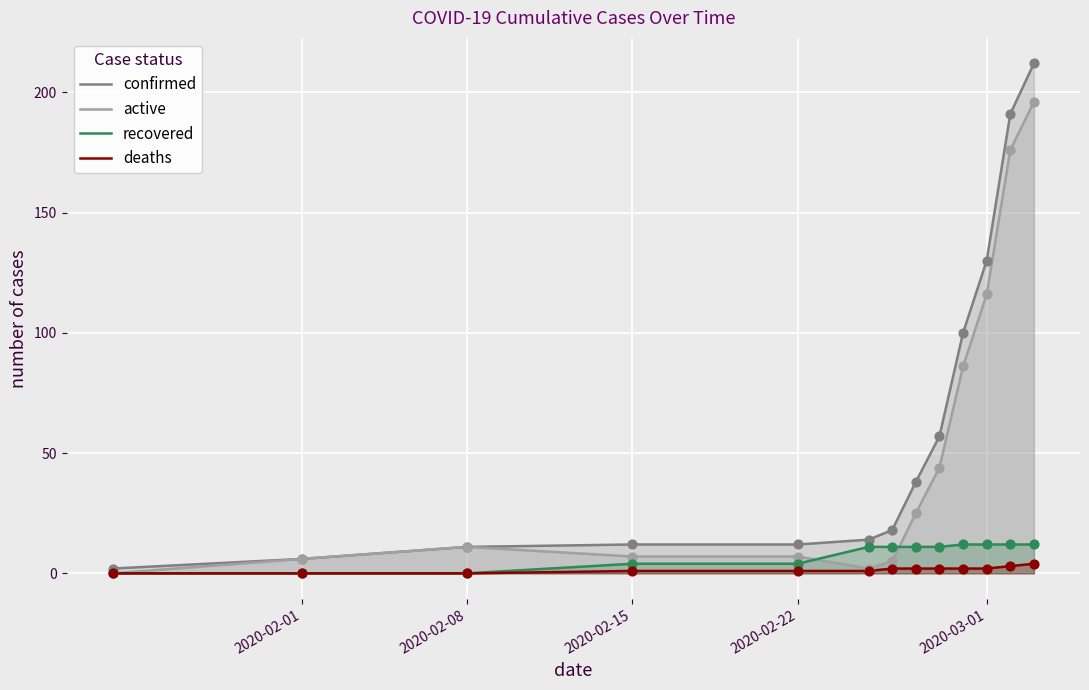

What are all the series names shown in the legend?

confirmed, active, recovered, deaths